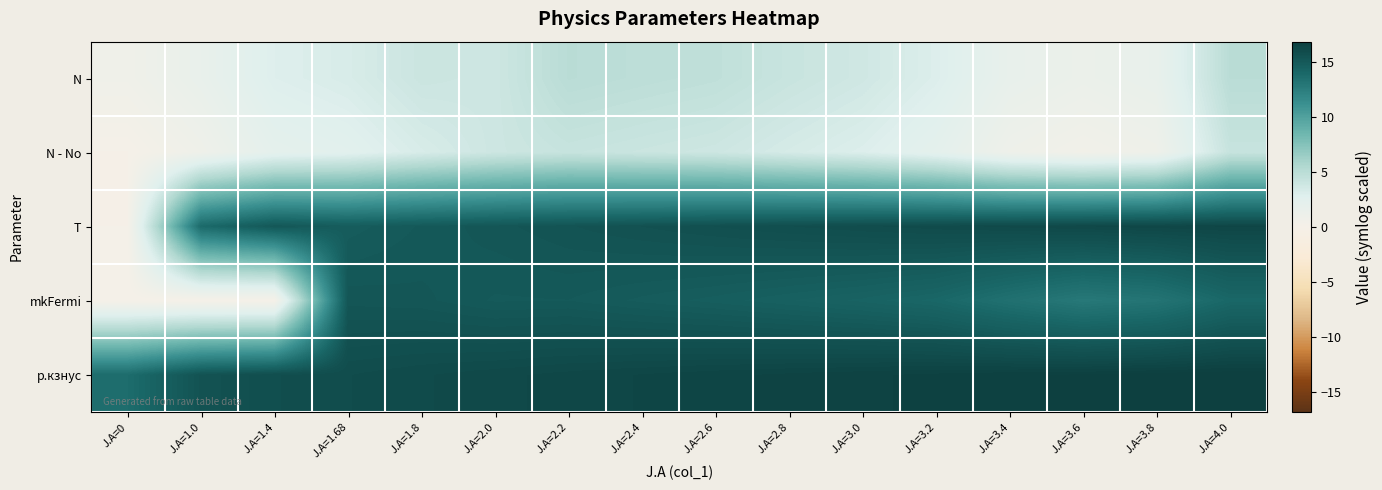

Reading left to right, extract all data points from this chart.

N: J.A=0=0.7	J.A=1.0=1.6	J.A=1.4=2.9	J.A=1.68=3.2	J.A=1.8=4.0	J.A=2.0=3.9	J.A=2.2=5.0	J.A=2.4=4.8	J.A=2.6=4.7	J.A=2.8=4.2	J.A=3.0=3.7	J.A=3.2=3.0	J.A=3.4=1.7	J.A=3.6=1.3	J.A=3.8=1.6	J.A=4.0=5.0
N - No: J.A=0=-0.0	J.A=1.0=0.8	J.A=1.4=2.1	J.A=1.68=2.5	J.A=1.8=3.3	J.A=2.0=3.9	J.A=2.2=4.3	J.A=2.4=4.1	J.A=2.6=3.9	J.A=2.8=3.4	J.A=3.0=3.0	J.A=3.2=2.2	J.A=3.4=0.9	J.A=3.6=0.5	J.A=3.8=0.8	J.A=4.0=4.2
T: J.A=0=0.0	J.A=1.0=13.9	J.A=1.4=15.2	J.A=1.68=14.8	J.A=1.8=15.1	J.A=2.0=15.3	J.A=2.2=15.4	J.A=2.4=15.6	J.A=2.6=15.7	J.A=2.8=15.8	J.A=3.0=15.9	J.A=3.2=16.0	J.A=3.4=16.1	J.A=3.6=16.2	J.A=3.8=16.3	J.A=4.0=16.4
mkFermi: J.A=0=0.0	J.A=1.0=0.0	J.A=1.4=0.0	J.A=1.68=15.3	J.A=1.8=15.2	J.A=2.0=15.0	J.A=2.2=15.0	J.A=2.4=14.9	J.A=2.6=14.7	J.A=2.8=14.5	J.A=3.0=14.3	J.A=3.2=14.1	J.A=3.4=13.4	J.A=3.6=12.8	J.A=3.8=13.1	J.A=4.0=14.0
р.кзнус: J.A=0=13.7	J.A=1.0=15.5	J.A=1.4=15.8	J.A=1.68=16.0	J.A=1.8=16.1	J.A=2.0=16.2	J.A=2.2=16.3	J.A=2.4=16.4	J.A=2.6=16.5	J.A=2.8=16.5	J.A=3.0=16.6	J.A=3.2=16.7	J.A=3.4=16.7	J.A=3.6=16.8	J.A=3.8=16.8	J.A=4.0=16.9